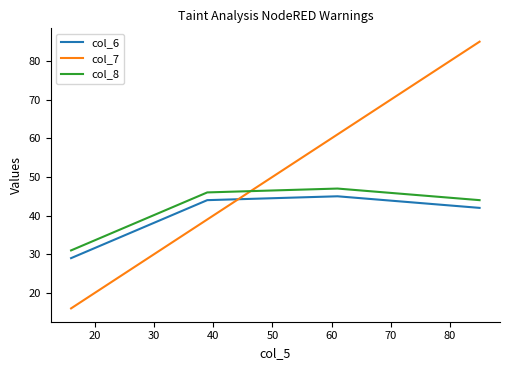

Rank the series by their average value, from lowest to highest.

col_6, col_8, col_7